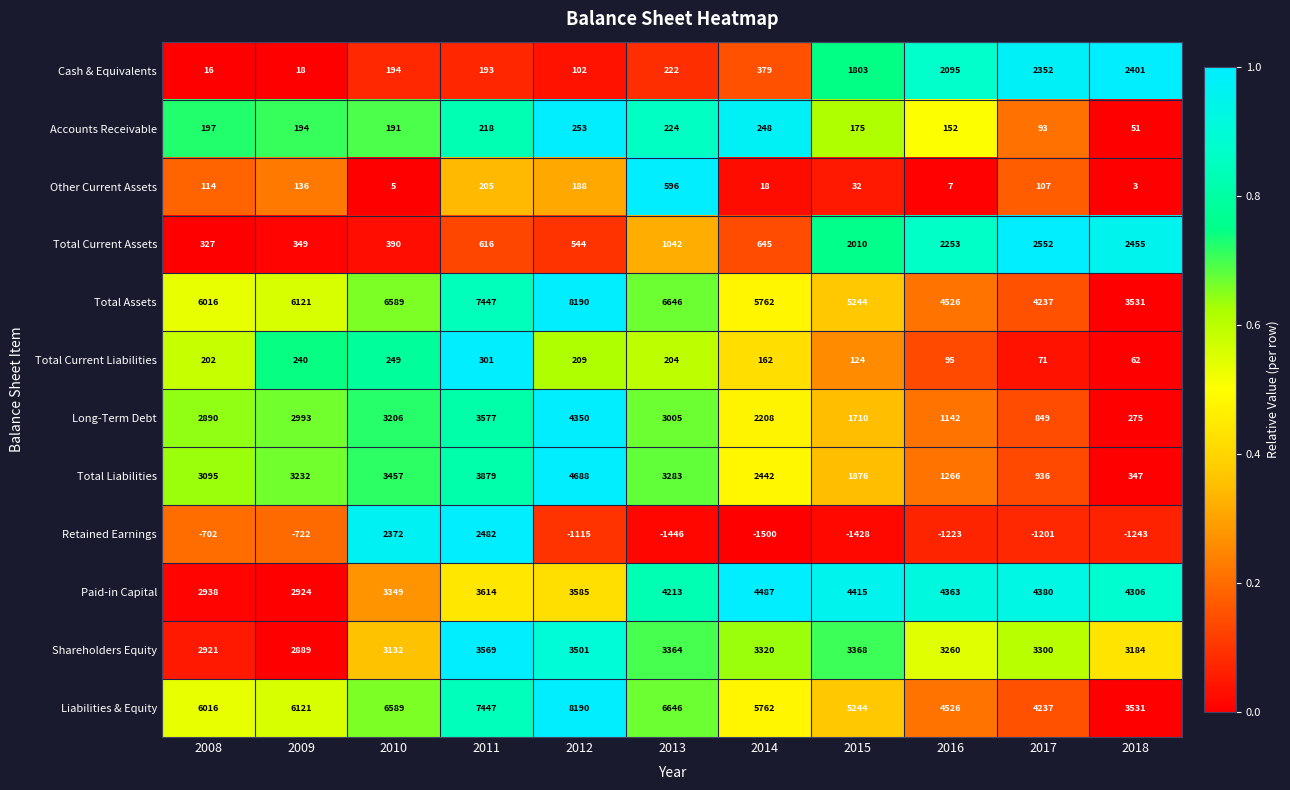

Where is Liabilities & Equity nearest to the value 5860?

2014